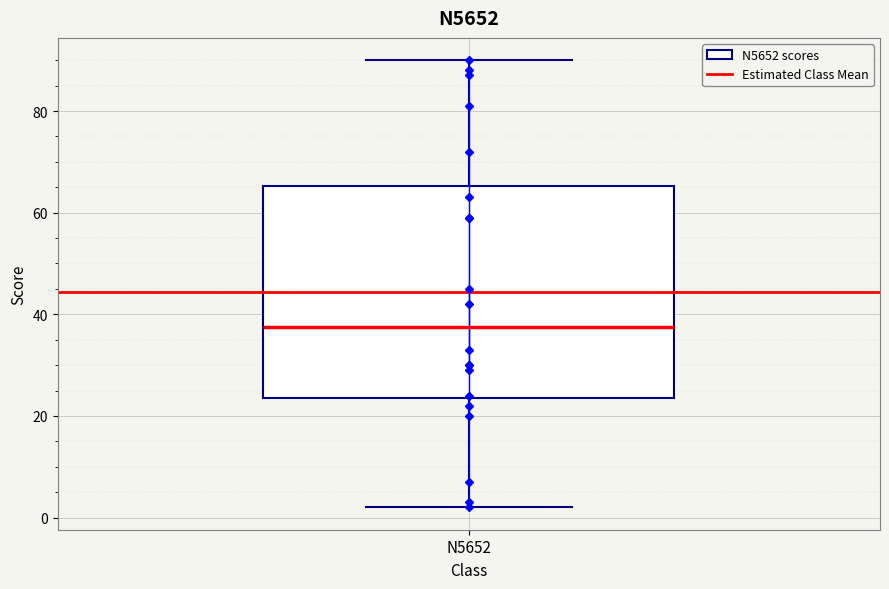

Transcribe this box plot: give where the median line is, the range the box spans, and where the two whiskers end, as read against the y-axis. The values are not printed on the chart, so give them approximately, as read against the axis.

median 38, box 24 to 66, whiskers 2 to 90